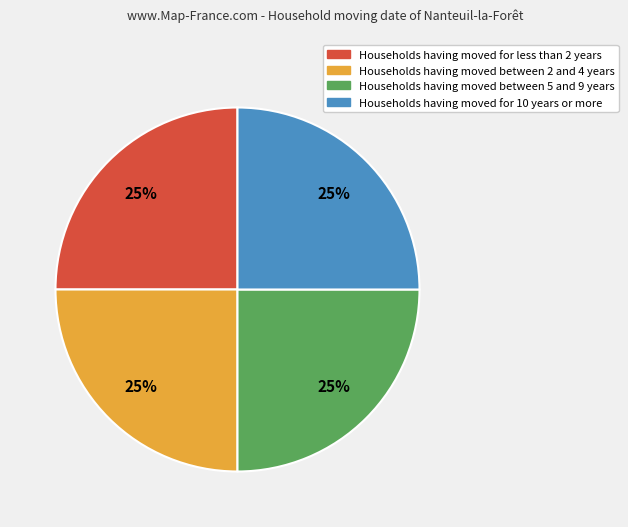

To the nearest percent, what is the average slice percentage?

25%